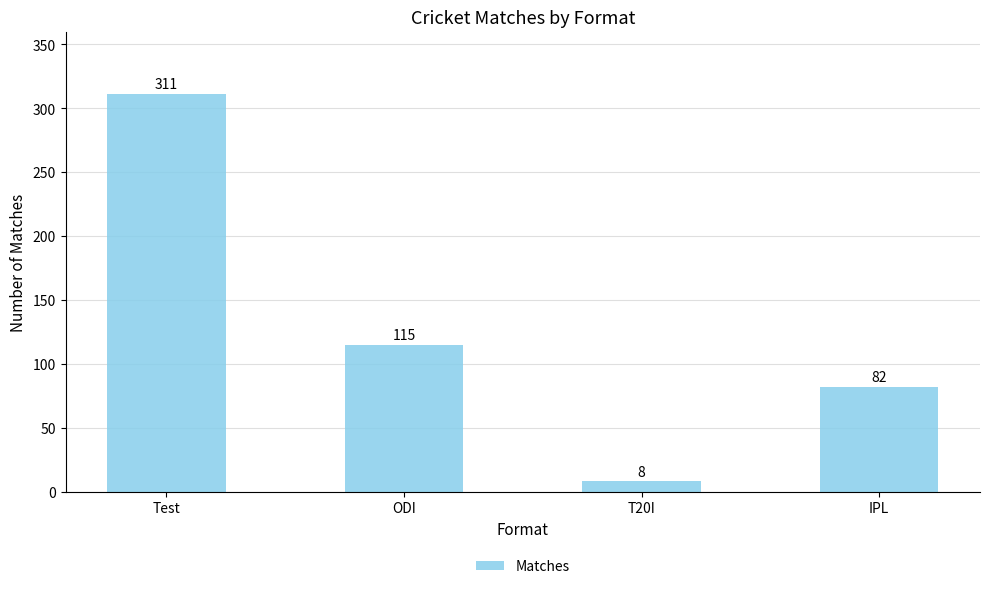

What is the label of the 2nd bar from the left?

ODI